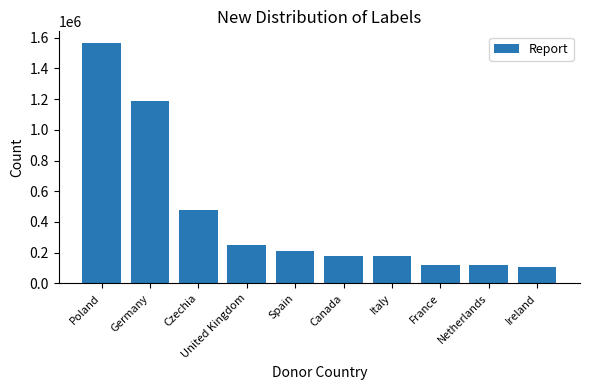

What is the label of the 8th bar from the left?

France